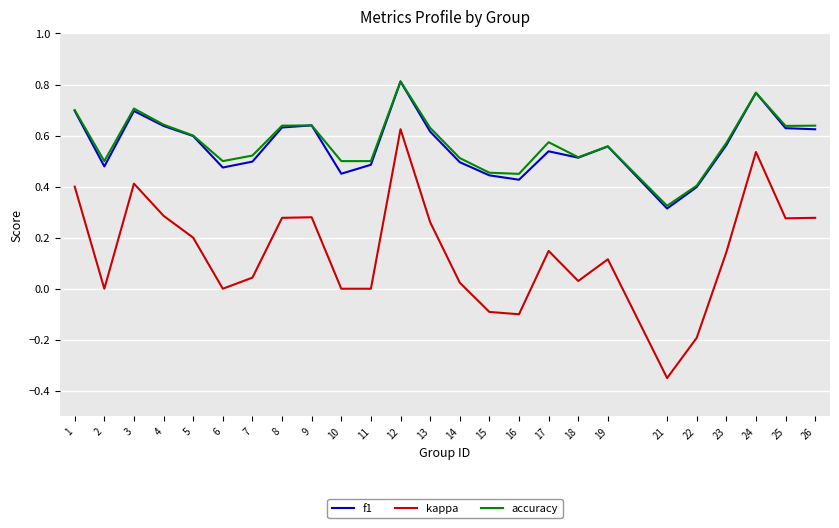

True or false: accuracy and kappa intersect in this chart.

False